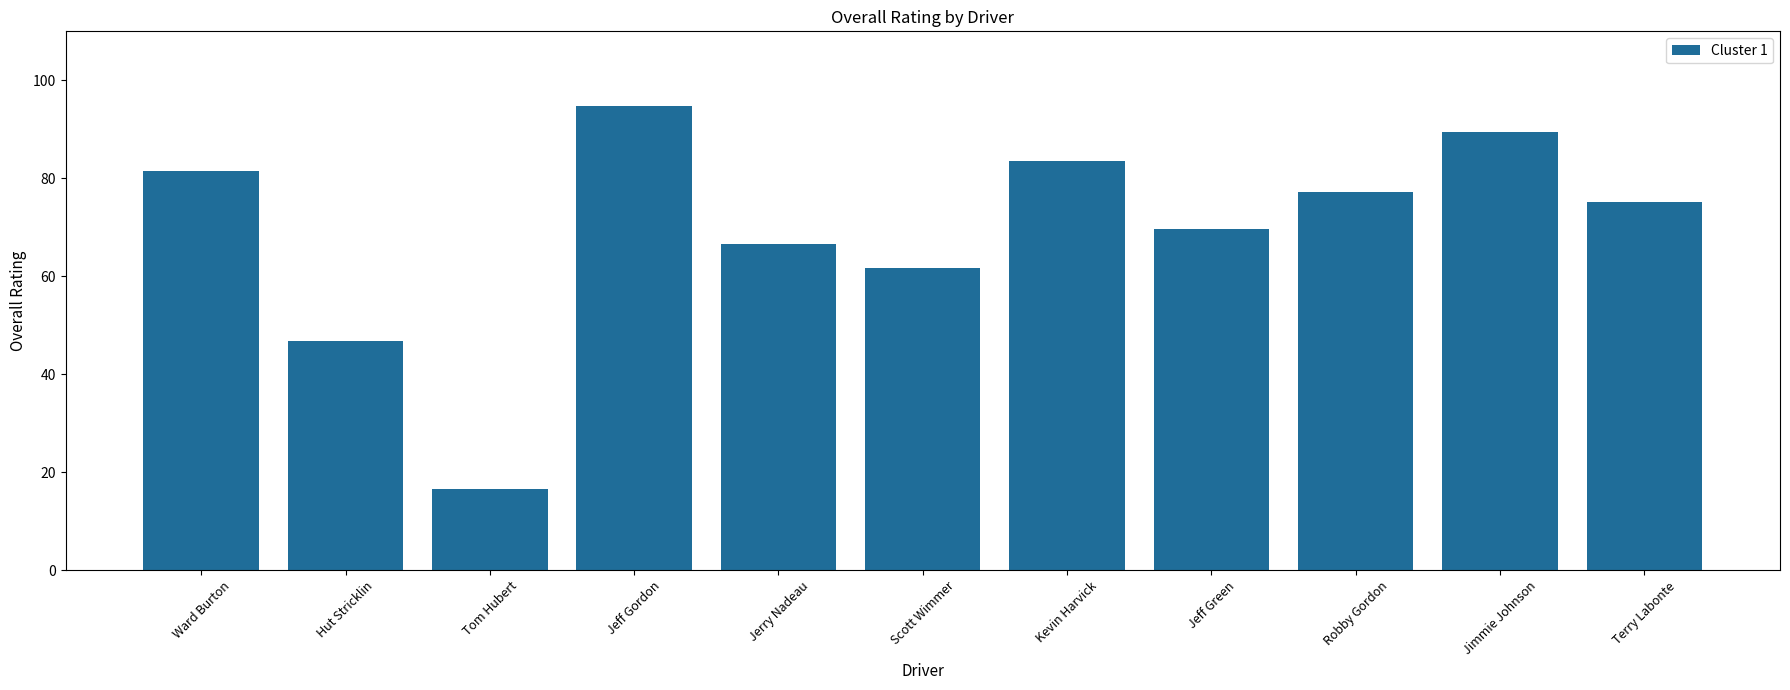

Count the number of data series in this chart.

1